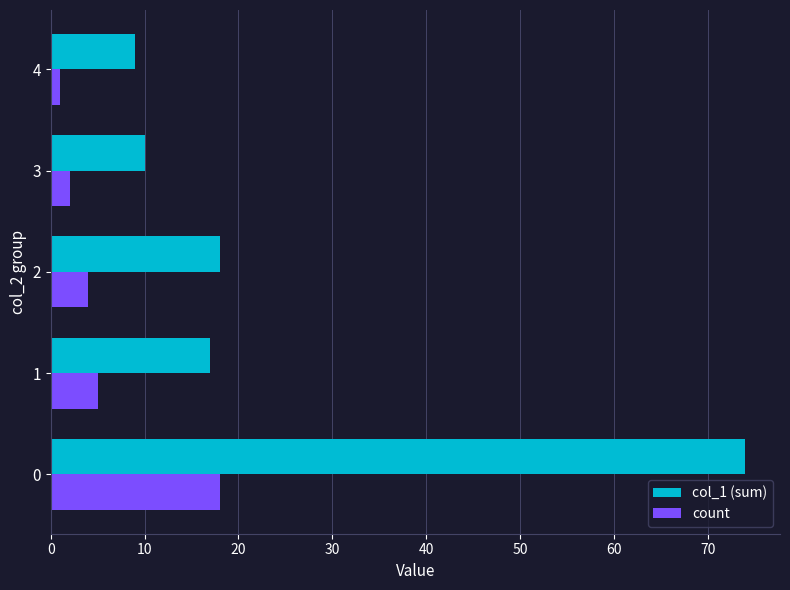

What is the sum of all count values?

30